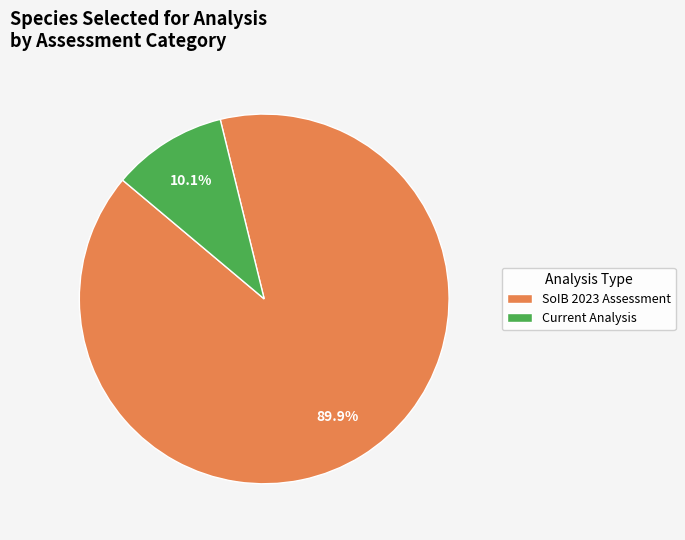

How much of the chart is everything except SoIB 2023 Assessment?

10.1%